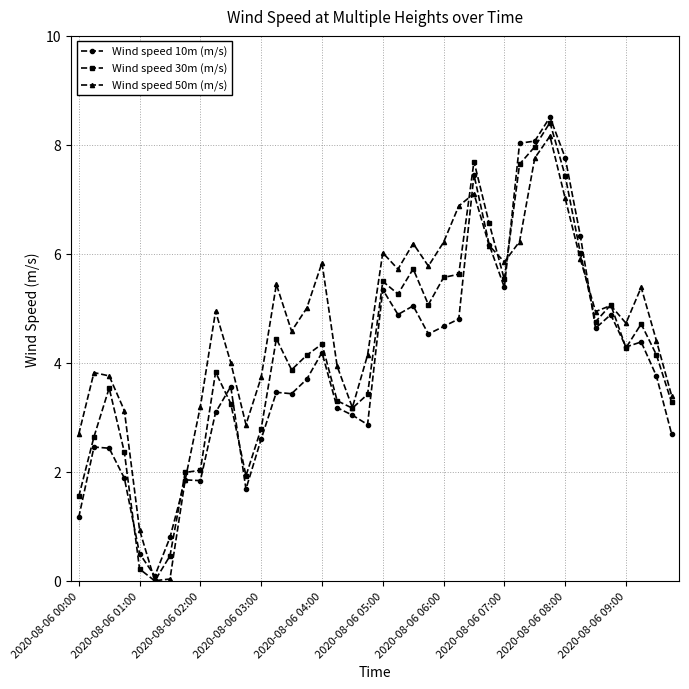

What is the greatest value displayed?

8.5